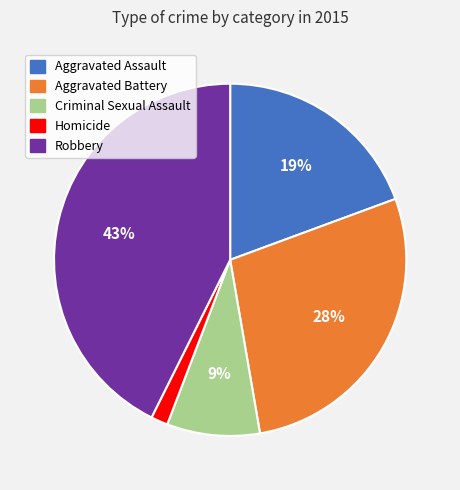

Does Aggravated Assault account for over 50% of the chart?

No